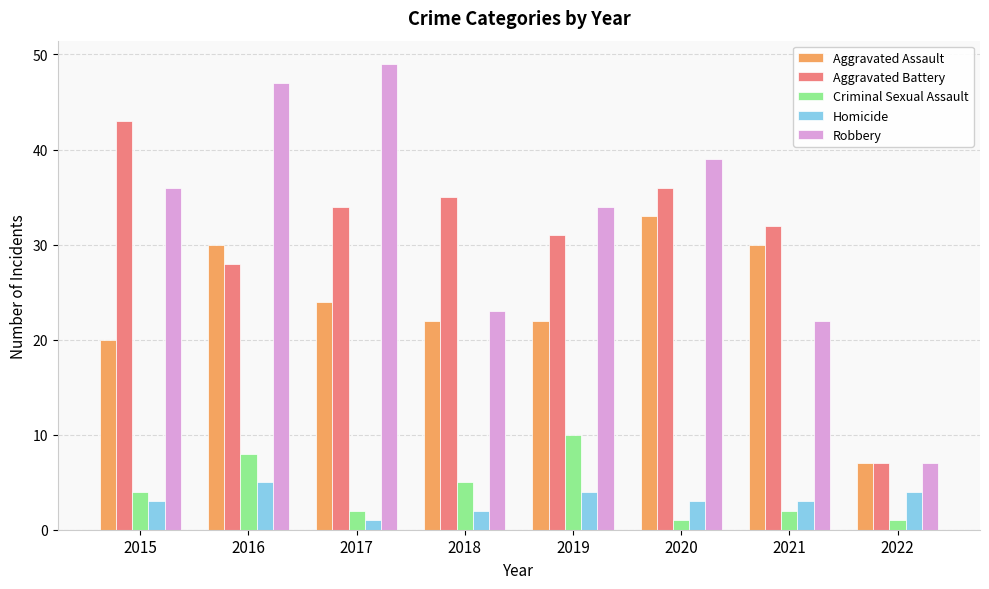

Reading right to left, extract all data points from this chart.

Aggravated Assault: 7	30	33	22	22	24	30	20
Aggravated Battery: 7	32	36	31	35	34	28	43
Criminal Sexual Assault: 1	2	1	10	5	2	8	4
Homicide: 4	3	3	4	2	1	5	3
Robbery: 7	22	39	34	23	49	47	36